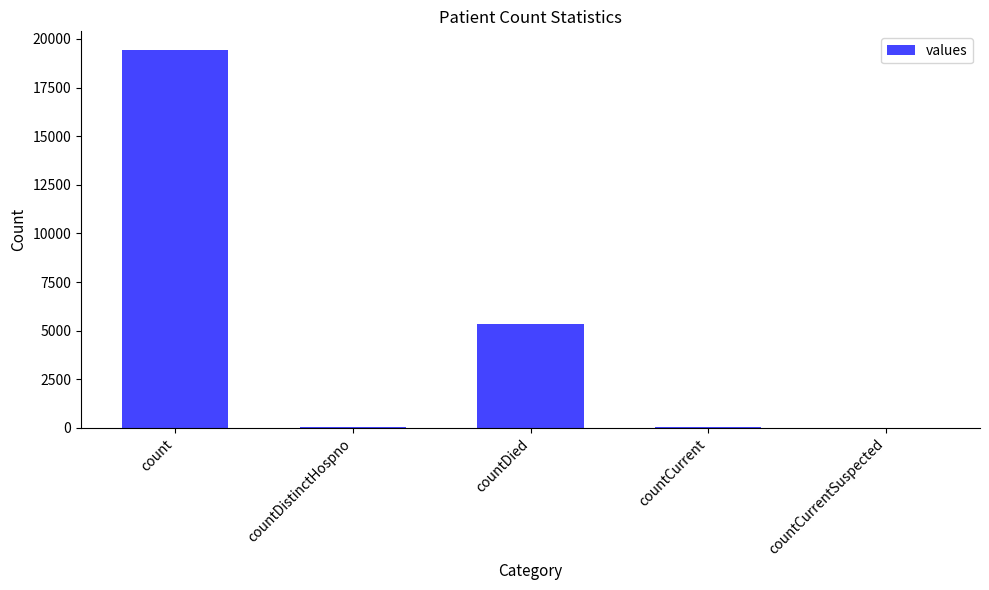

What is the sum of all values?

24875